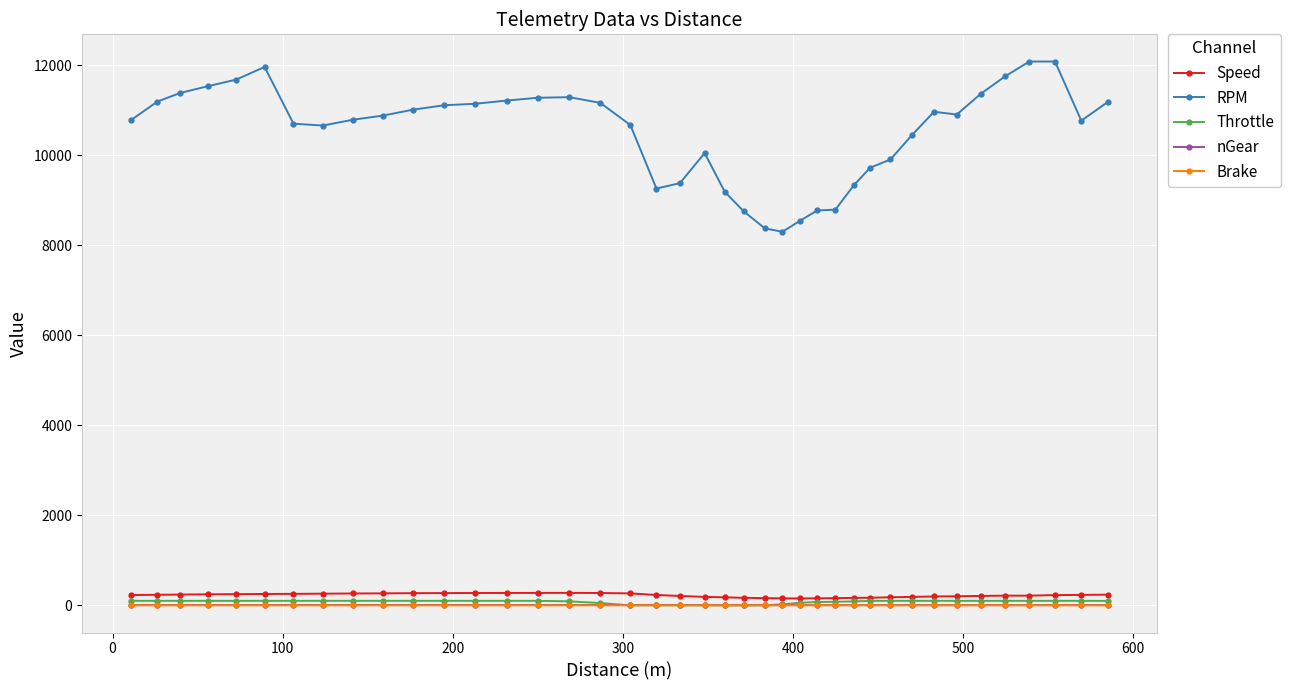

Which series has the largest range (max minus min)?

RPM